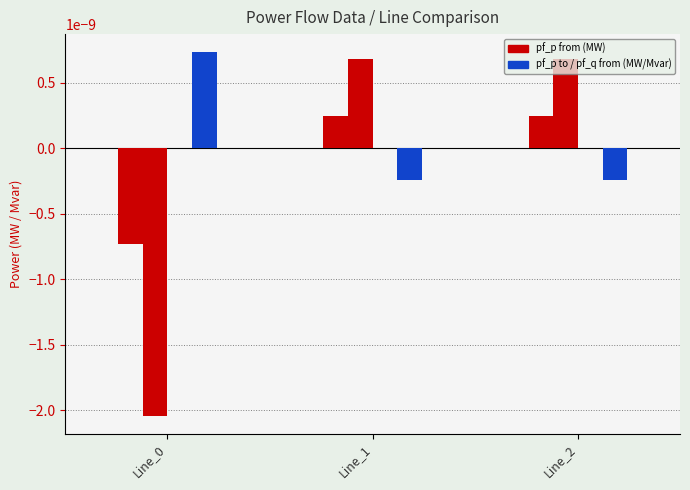

Which category has the highest value across all series?

Line_0